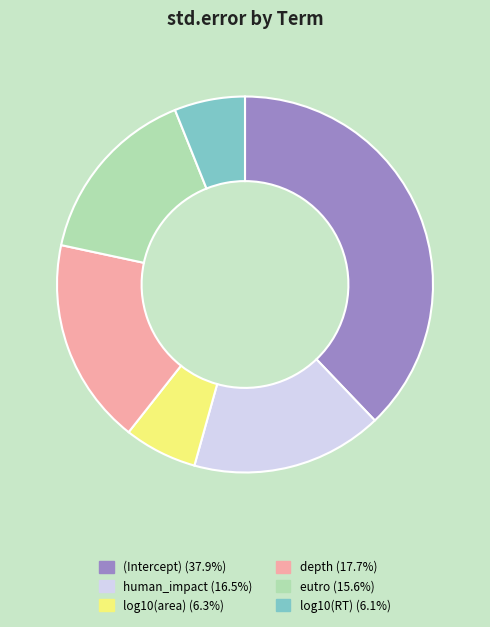

Count the number of slices in the pie.

6